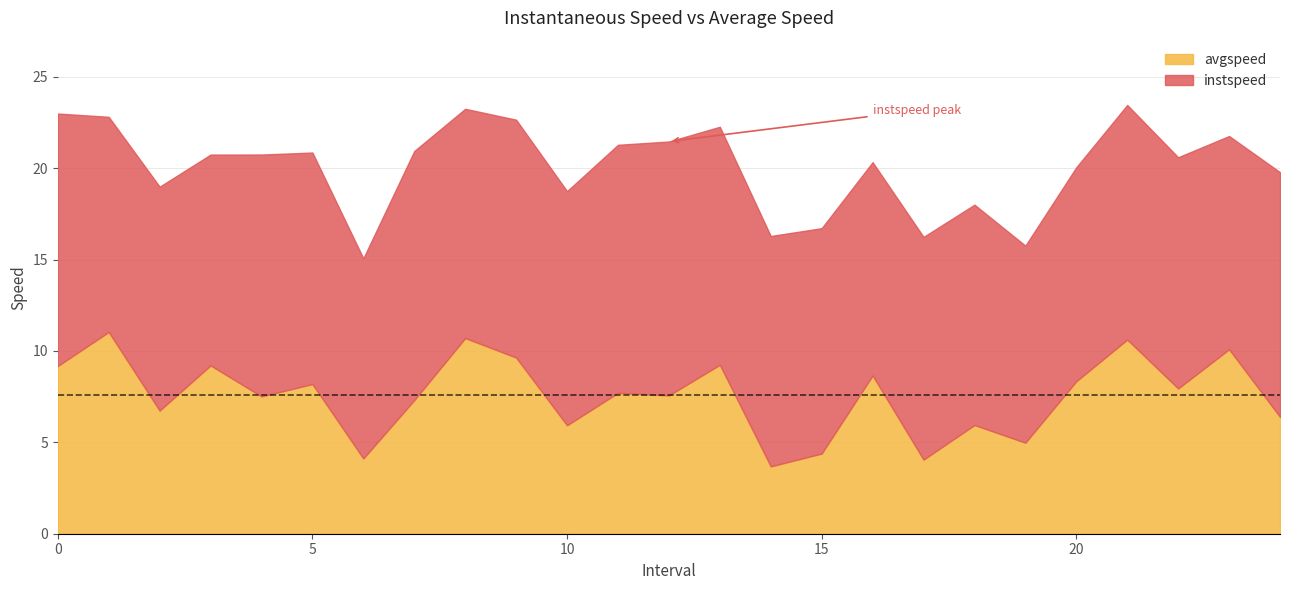

What is the minimum value for avgspeed?

3.7